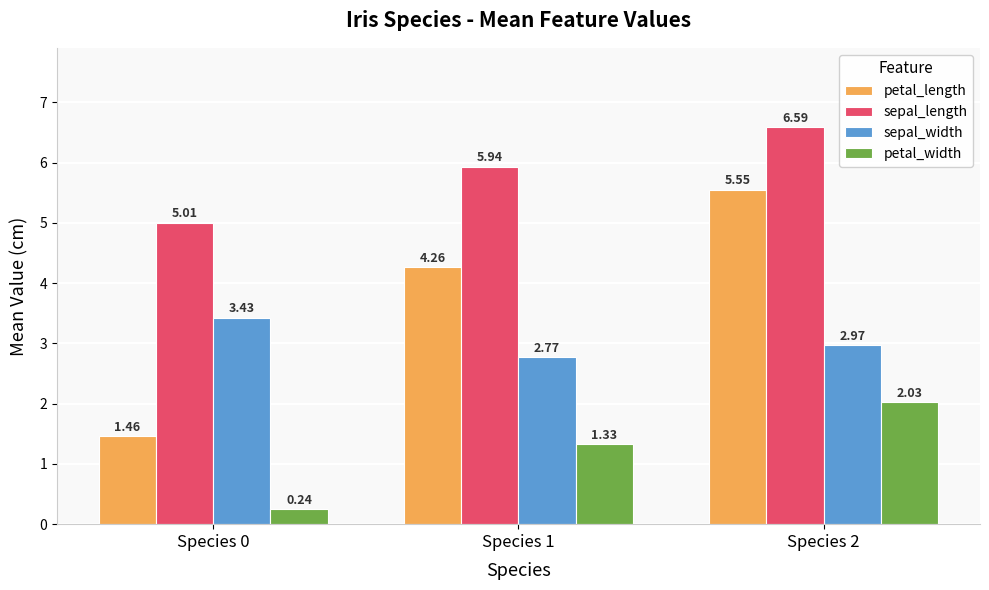

Rank the categories by petal_length value from lowest to highest.

Species 0, Species 1, Species 2